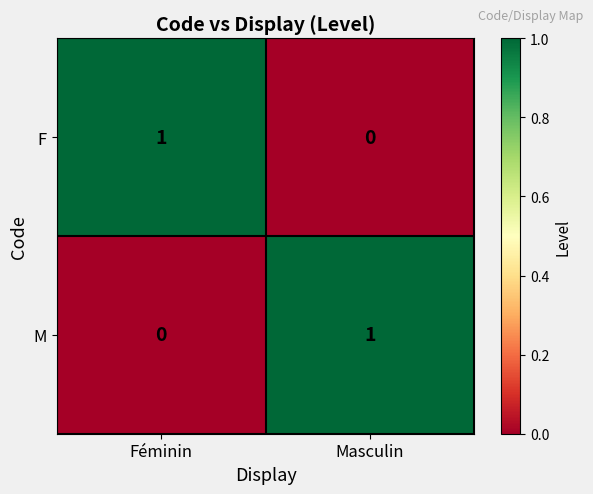

Rank the series at Féminin from highest to lowest value.

F, M